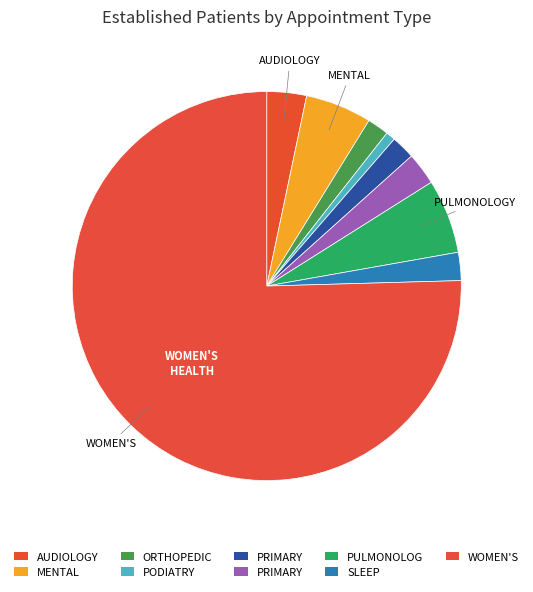

Count the number of slices in the pie.

9